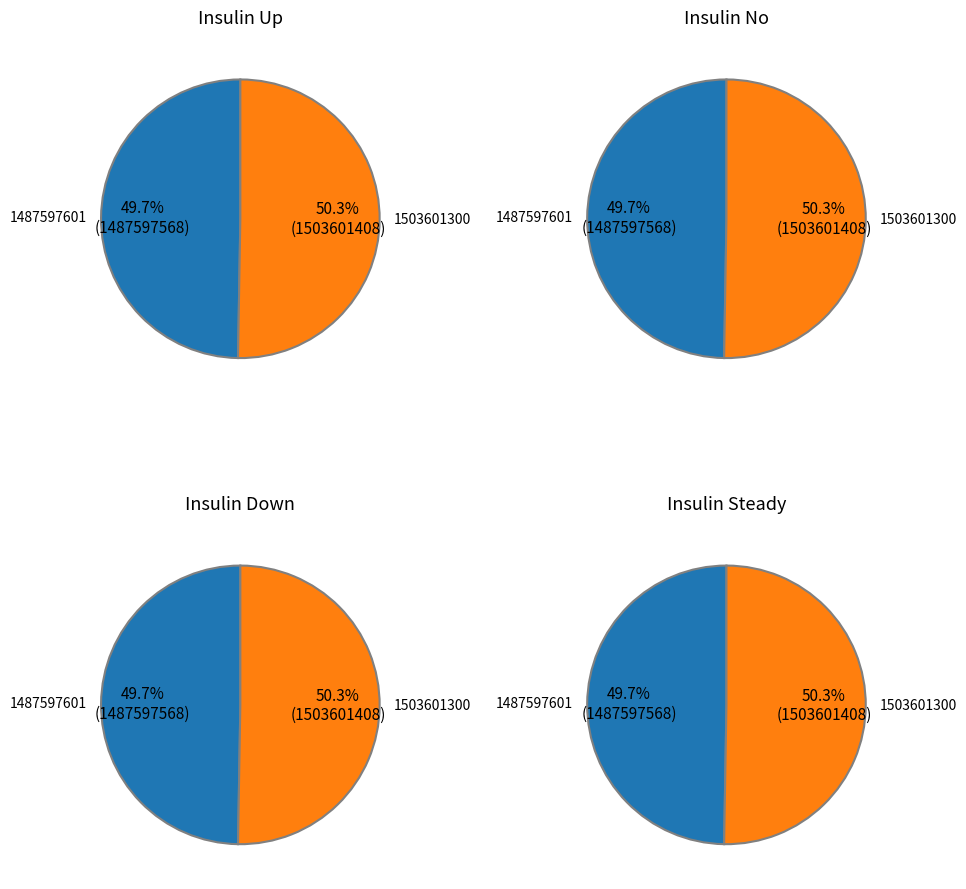

Is there a majority slice in this chart?

Yes